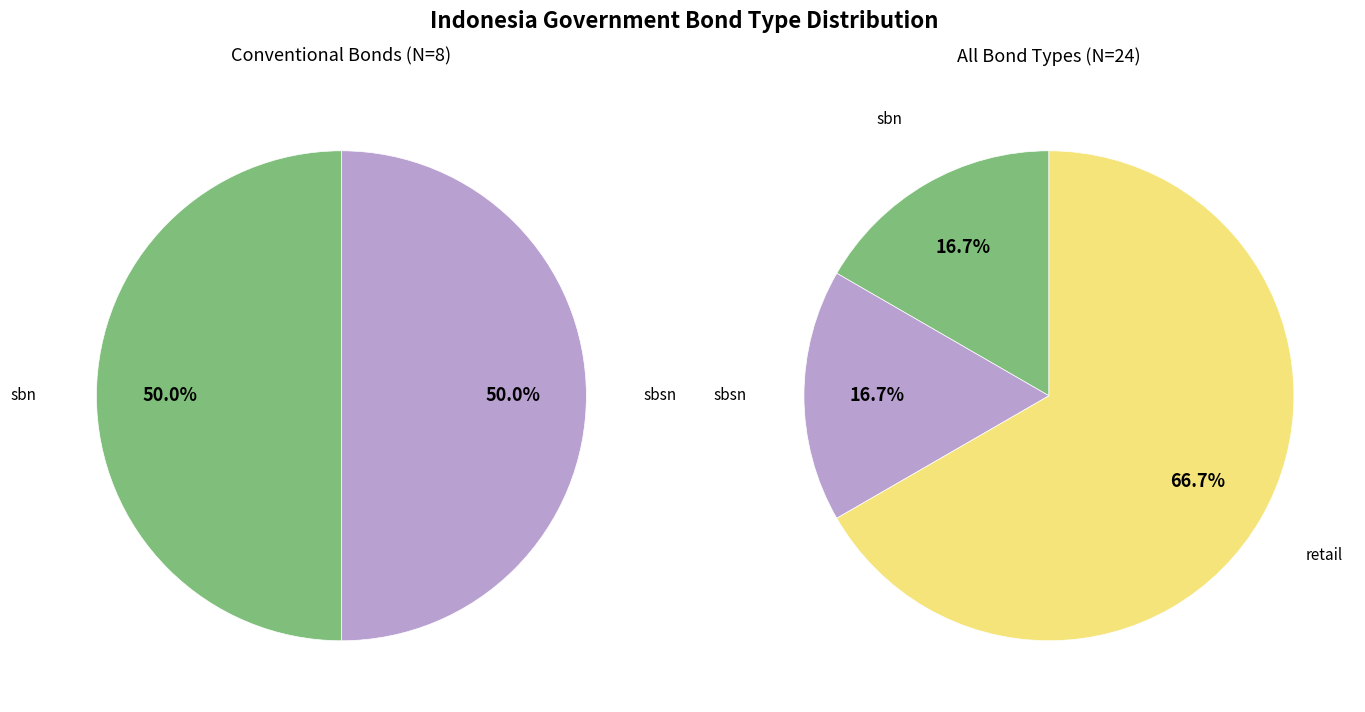

Which slice is the smallest?

sbn